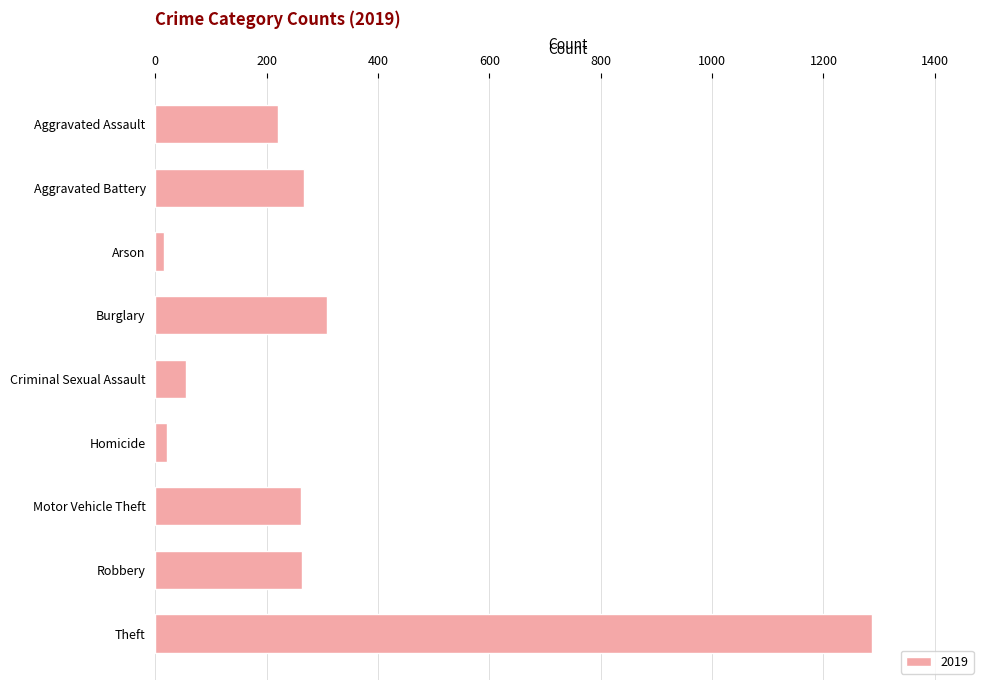

What is the change in value from Motor Vehicle Theft to Theft?

+1026